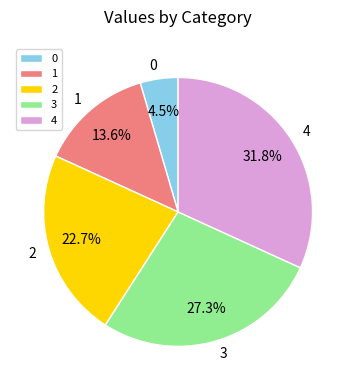

Is it true that 3 is 27% of the pie?

True